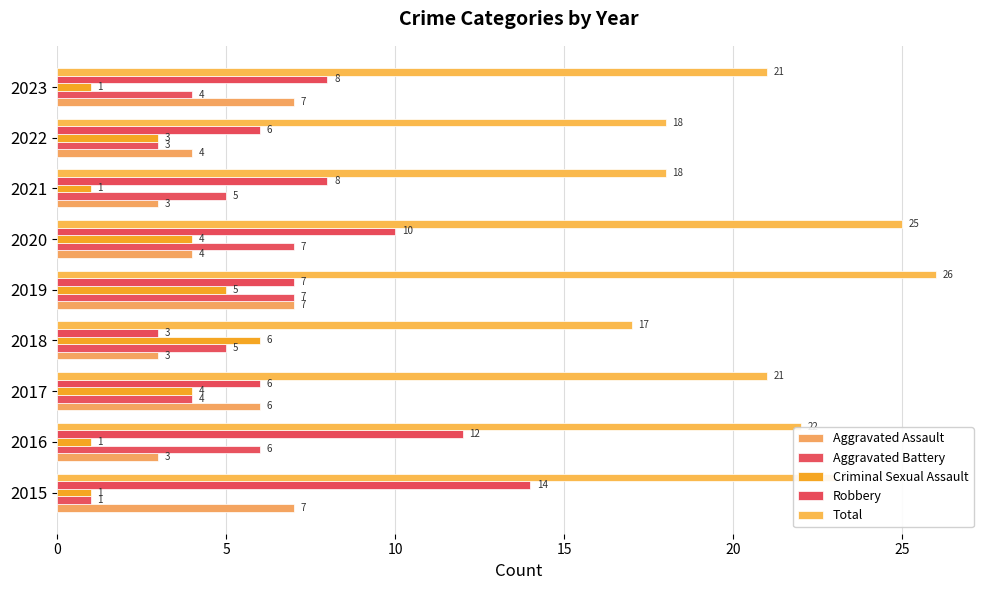

How many series are shown in this chart?

5